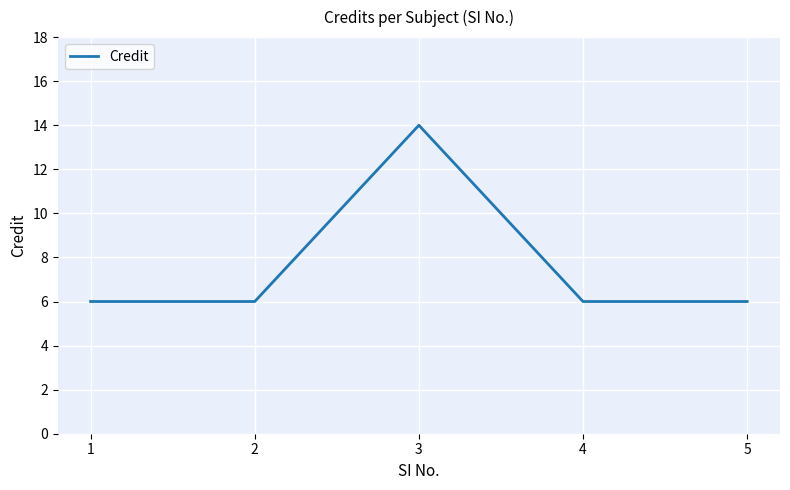

Where is the first local maximum?

3